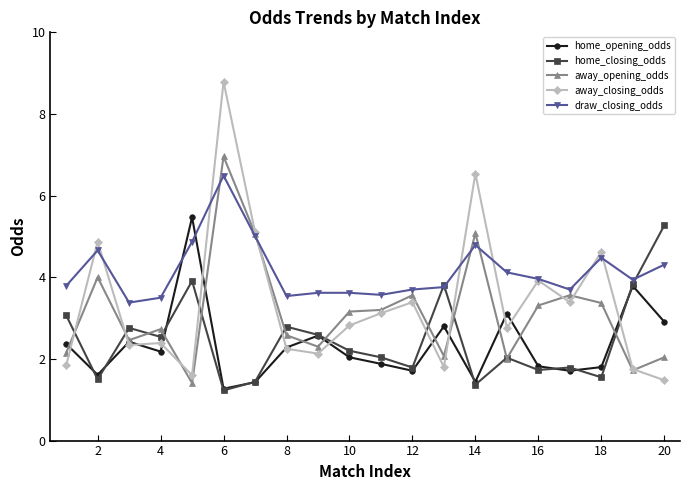

True or false: home_opening_odds has more than 2 interior local peaks.

True